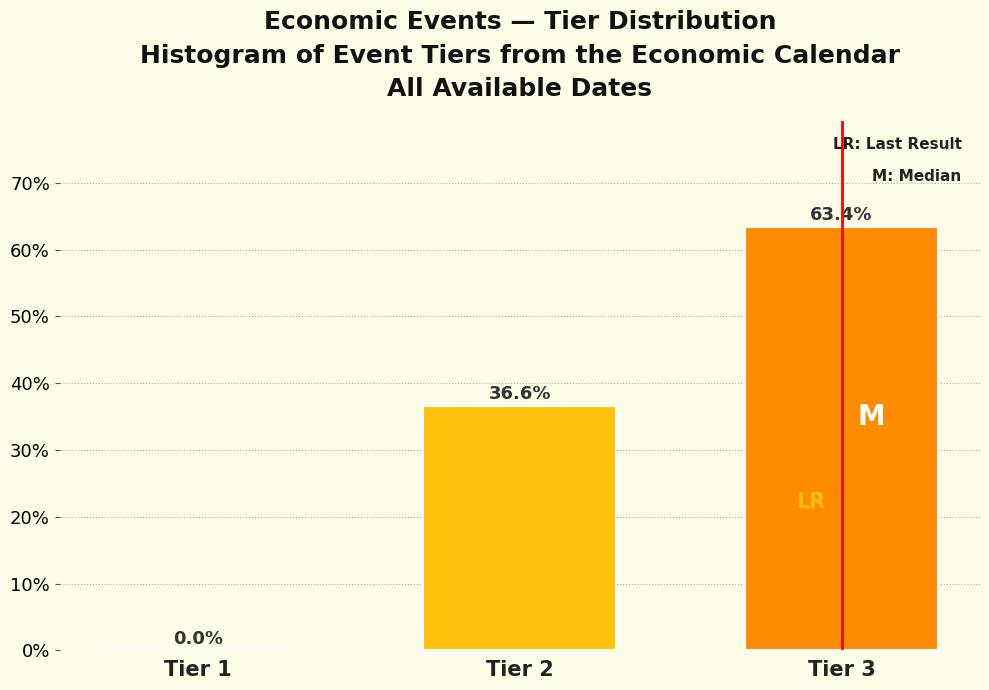

Reading left to right, extract all data points from this chart.

Tier 1=0.0	Tier 2=36.6	Tier 3=63.4